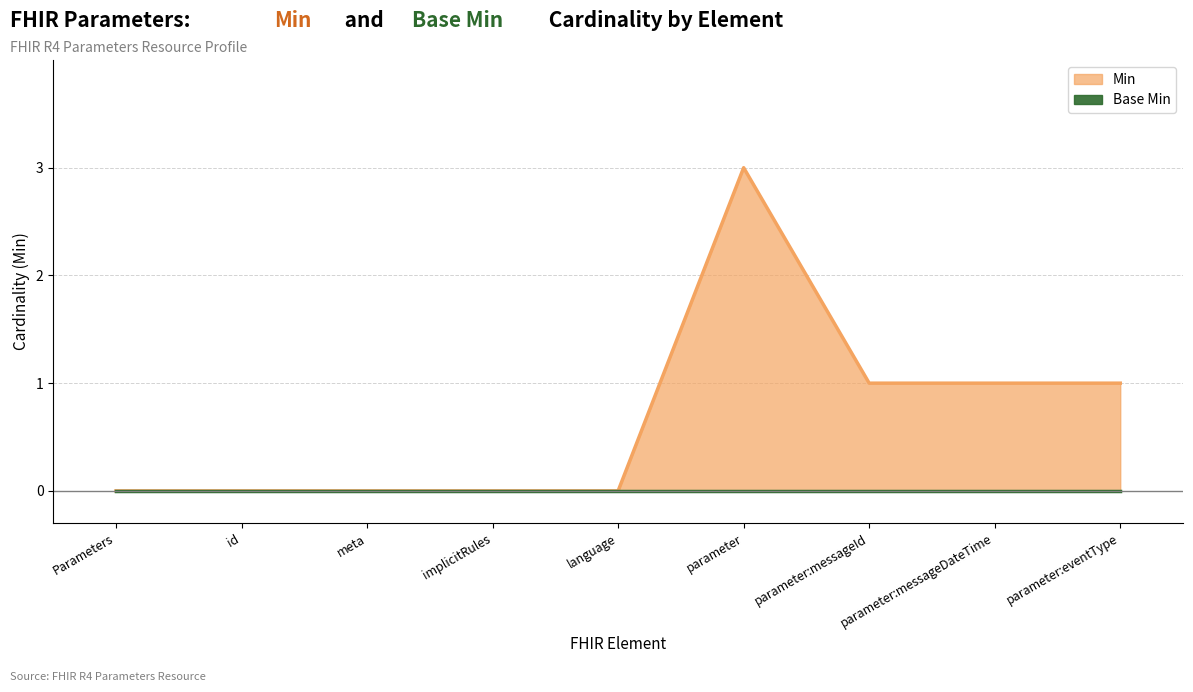

Count the values in the range 0 to 1.

8